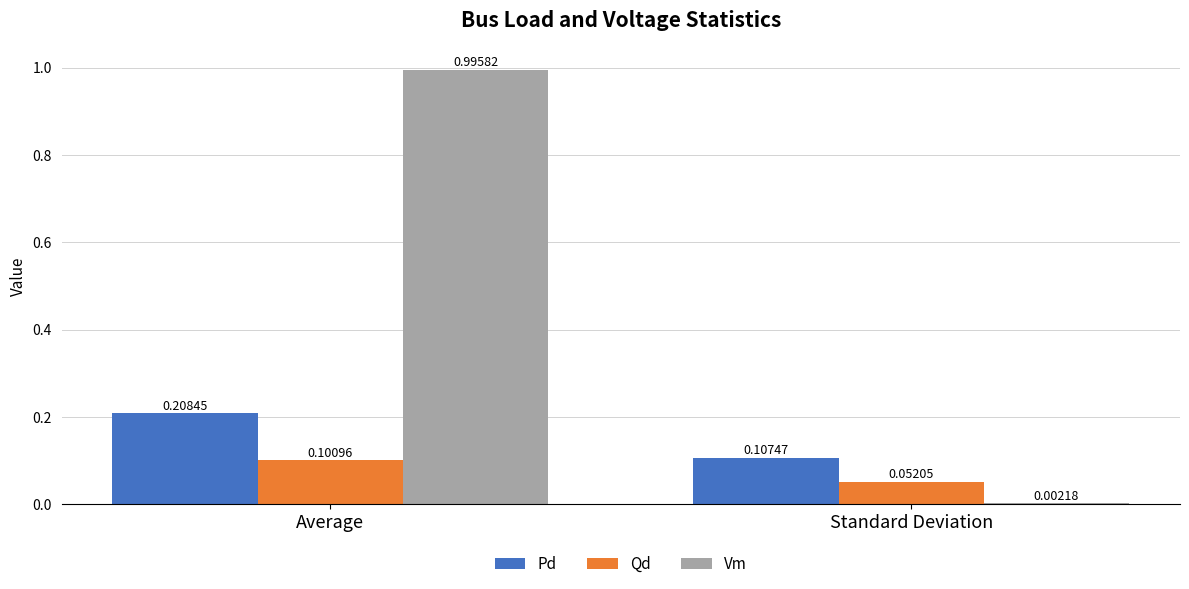

At which label is Pd closest to 0?

Standard Deviation